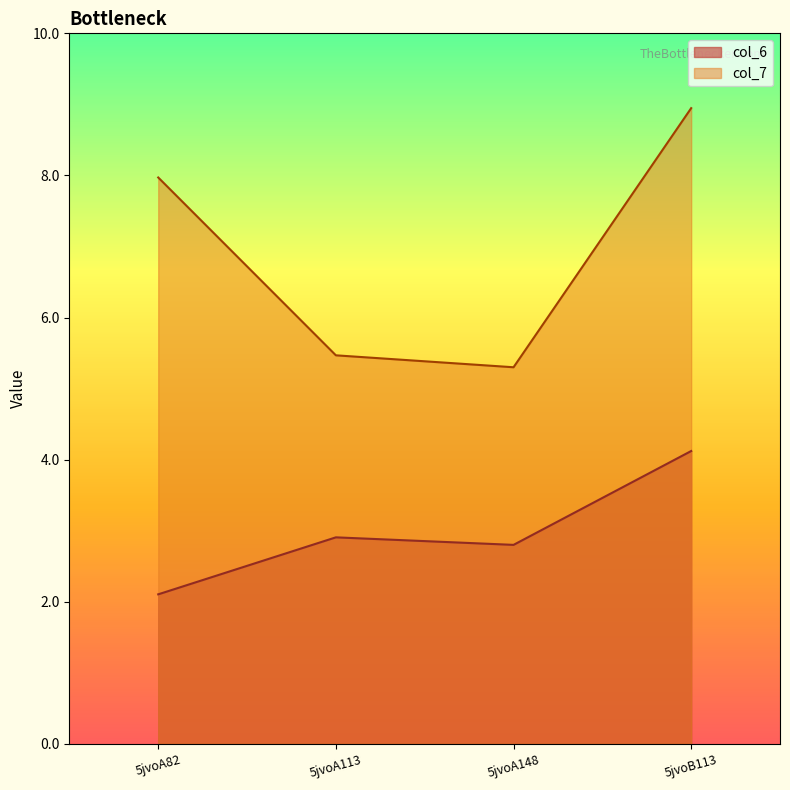

Reading left to right, what are all the values shown in this chart?

col_6: 5jvoA82=2.1	5jvoA113=2.9	5jvoA148=2.8	5jvoB113=4.1
col_7: 5jvoA82=8.0	5jvoA113=5.5	5jvoA148=5.3	5jvoB113=8.9